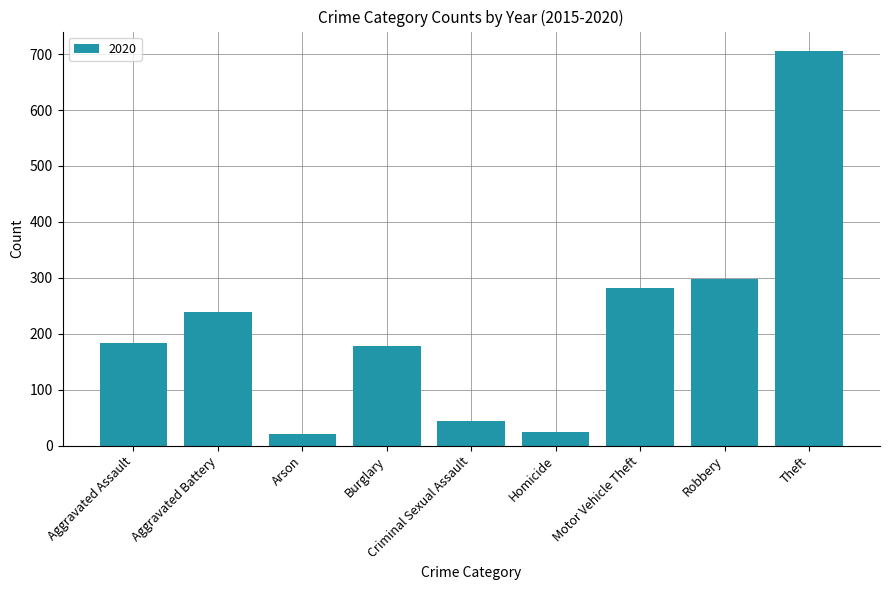

Between Criminal Sexual Assault and Burglary, which is larger?

Burglary